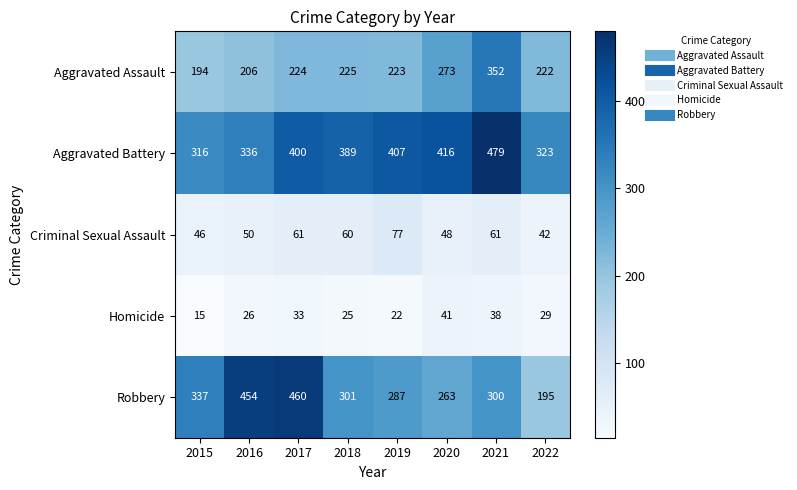

The value of Criminal Sexual Assault at 2021 is 86. True or false?

False